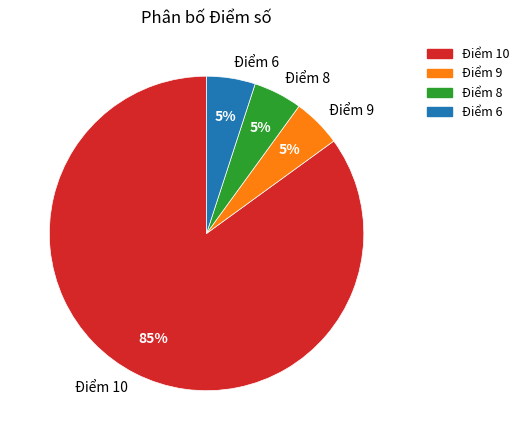

Which category has the biggest portion of the pie?

Điểm 10